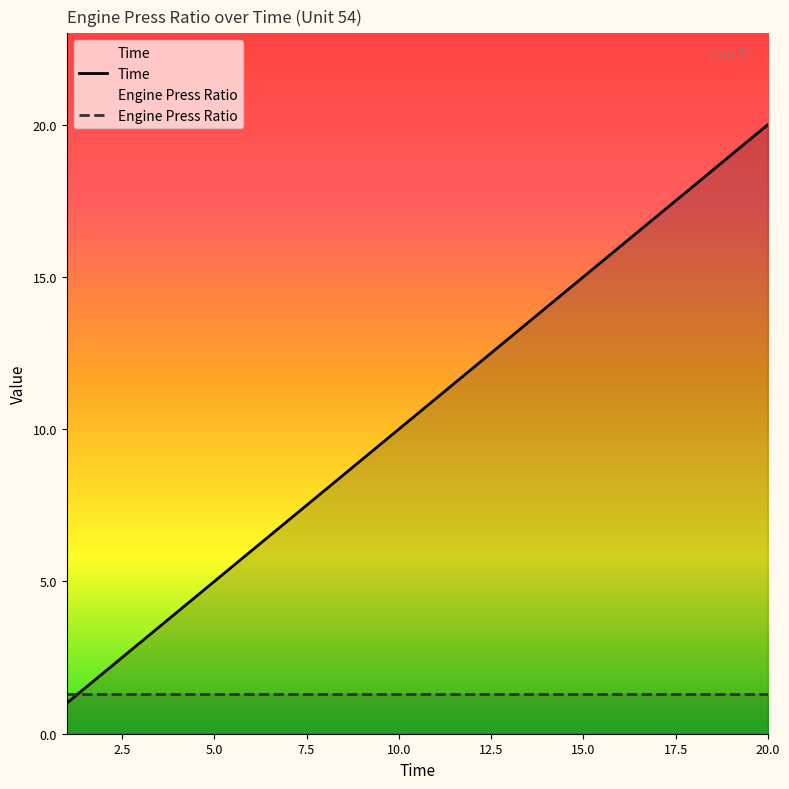

Which category has the highest value in the Time series?

20.0